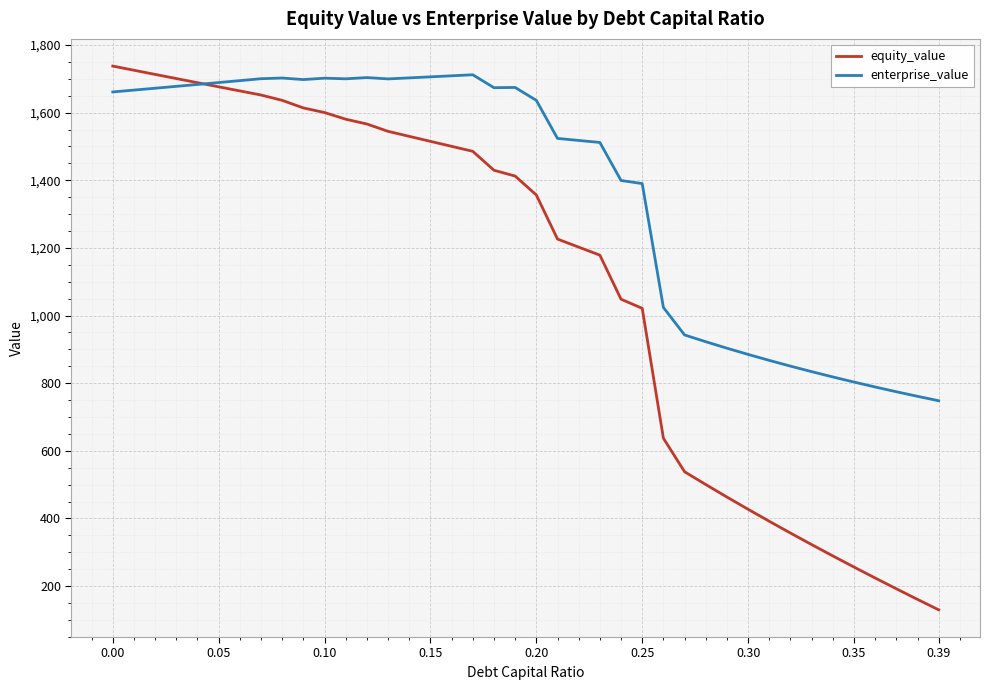

What are all the series names shown in the legend?

equity_value, enterprise_value